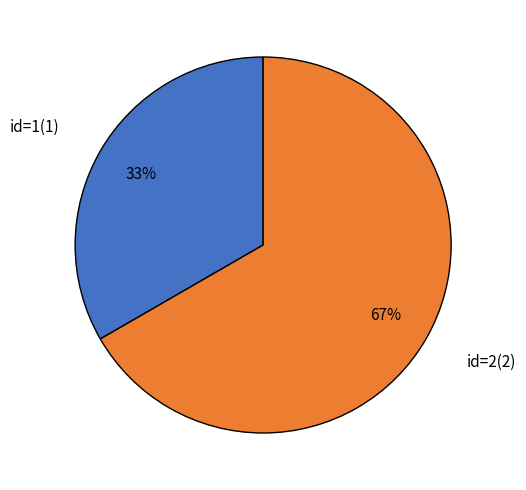

To the nearest percent, what portion does id=2(2) represent?

67%